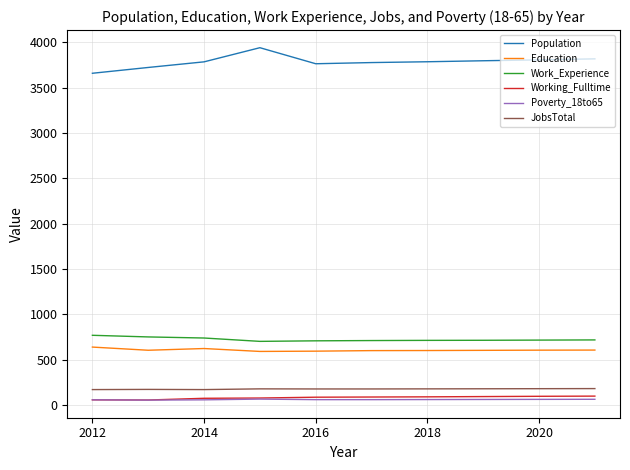

How many distinct data groups are displayed?

6